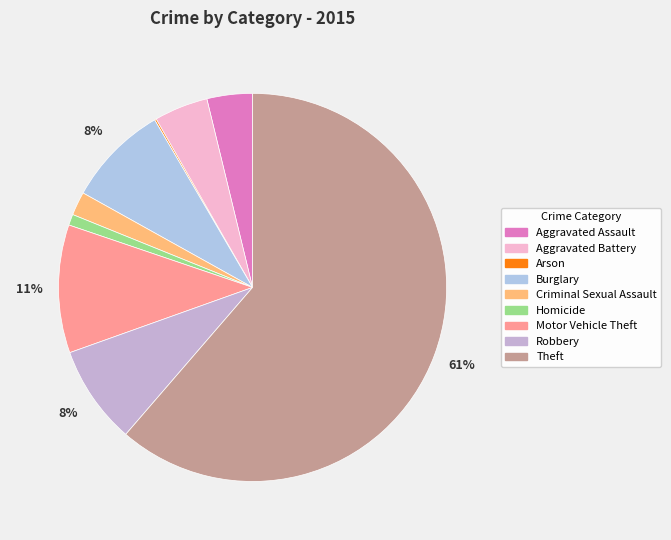

What percentage is the Aggravated Assault slice, to the nearest percent?

4%